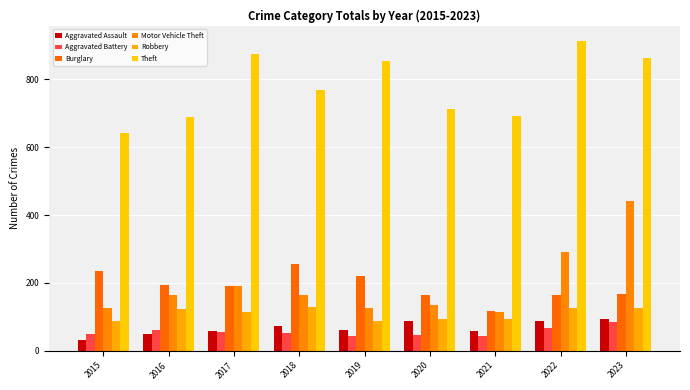

How many bars are there in total?

54